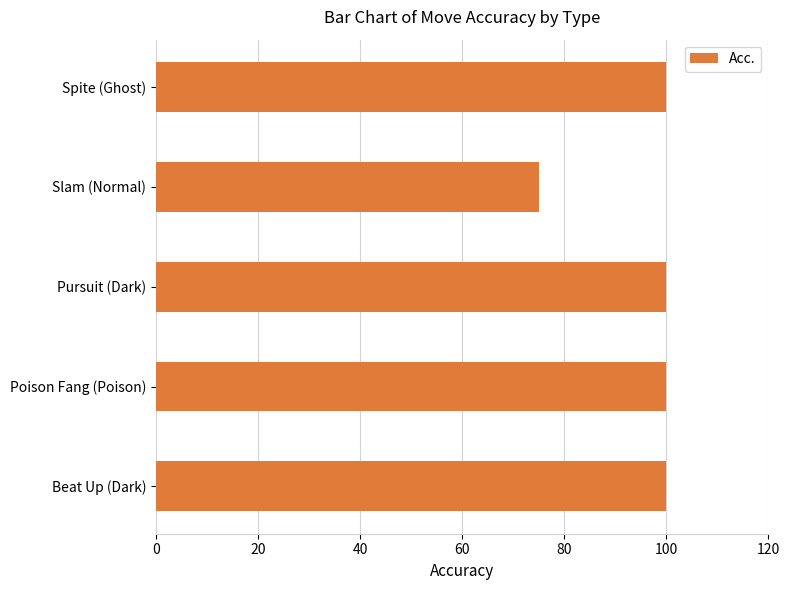

What is the smallest value displayed?

75